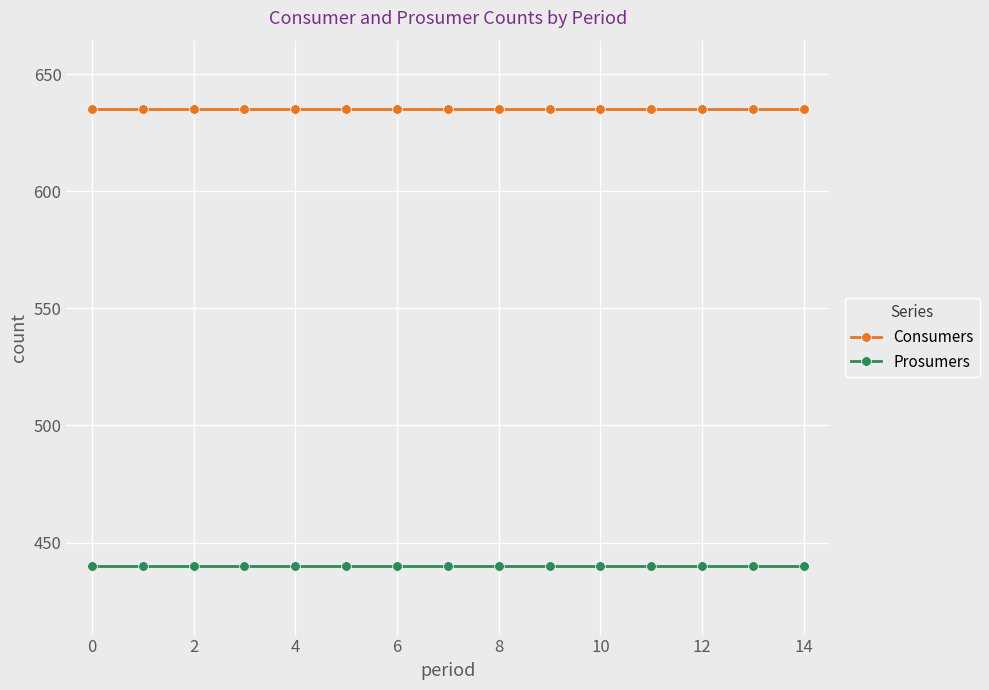

What are all the series names shown in the legend?

Consumers, Prosumers